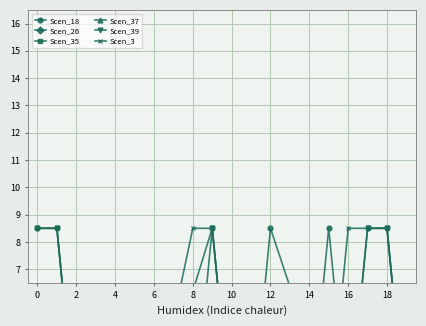

At which category is the sum across all series the highest?

18